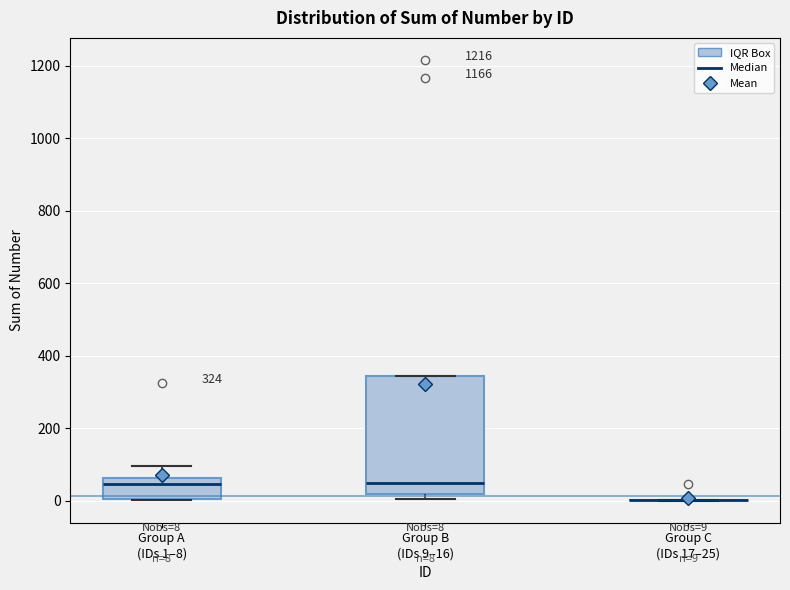

Comparing the boxes themselves (not the whiskers), which one is the tallest?

Group B (IDs 9–16)